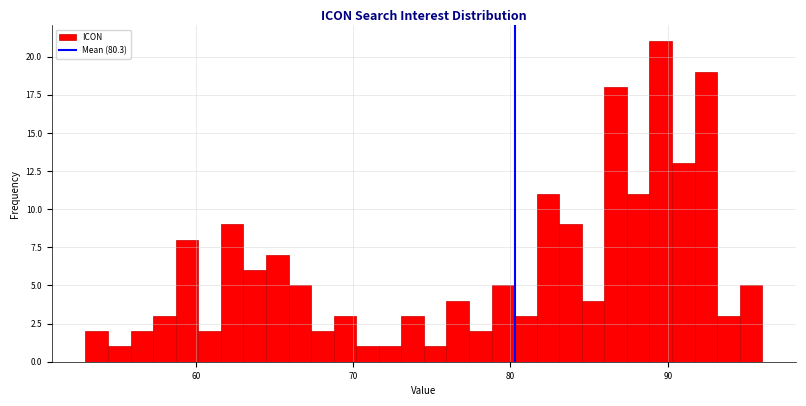

Around what value on the x-axis is the tallest bar? Give the approximate position of its centre, as read against the axis.

90